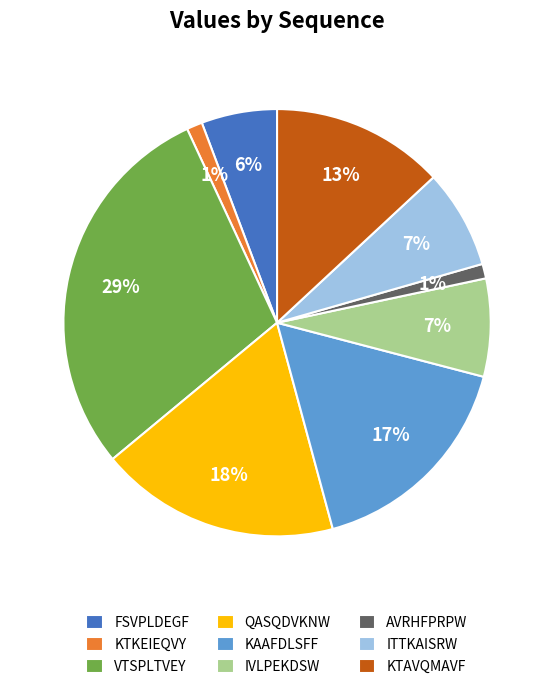

Is there a majority slice in this chart?

No